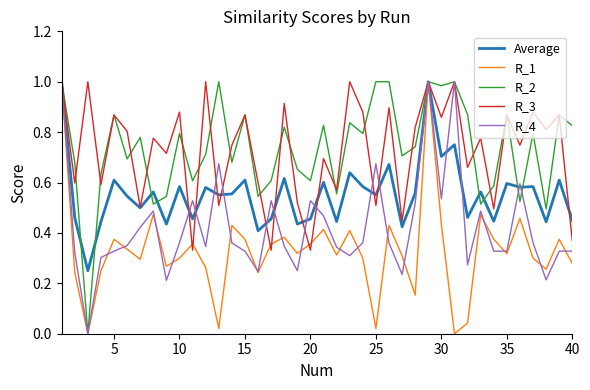

True or false: R_3 has more than 2 interior local peaks.

True